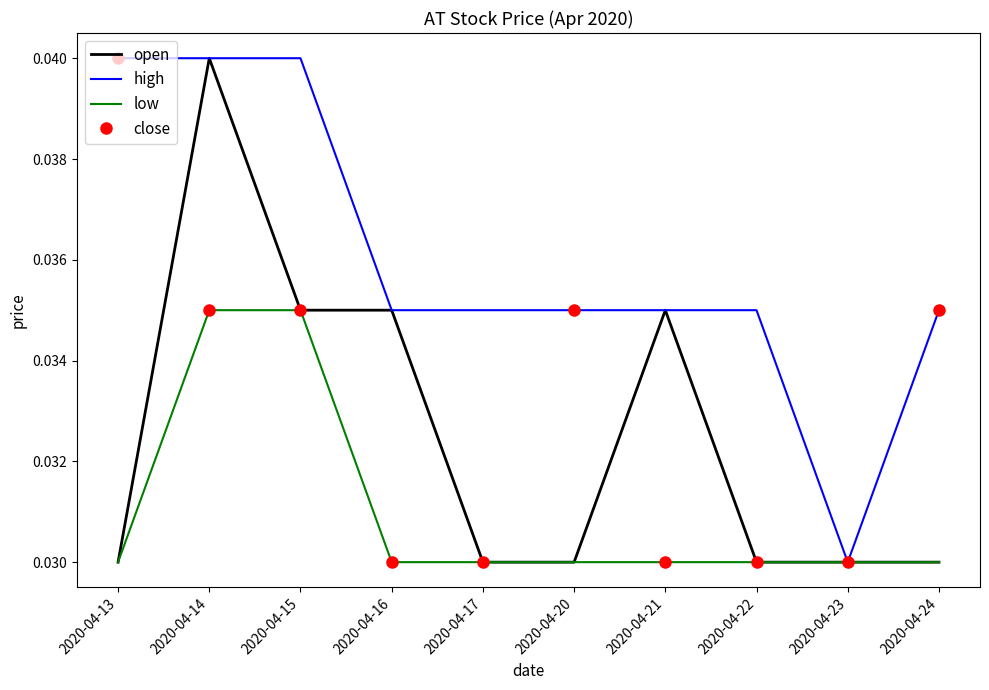

Is the value of close at 2020-04-15 greater than the value of high at 2020-04-23?

Yes